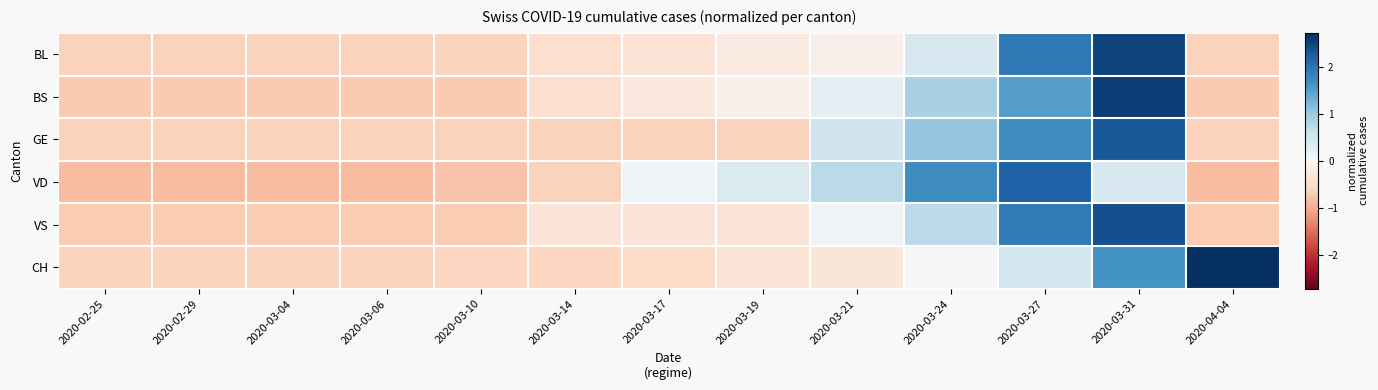

Reading left to right, list all the values displayed in this chart.

BL: 2020-02-25=-0.6	2020-02-29=-0.6	2020-03-04=-0.6	2020-03-06=-0.6	2020-03-10=-0.6	2020-03-14=-0.4	2020-03-17=-0.4	2020-03-19=-0.2	2020-03-21=-0.1	2020-03-24=0.4	2020-03-27=1.9	2020-03-31=2.5	2020-04-04=-0.6
BS: 2020-02-25=-0.7	2020-02-29=-0.7	2020-03-04=-0.7	2020-03-06=-0.7	2020-03-10=-0.7	2020-03-14=-0.4	2020-03-17=-0.3	2020-03-19=-0.1	2020-03-21=0.2	2020-03-24=0.9	2020-03-27=1.5	2020-03-31=2.6	2020-04-04=-0.7
GE: 2020-02-25=-0.6	2020-02-29=-0.6	2020-03-04=-0.6	2020-03-06=-0.6	2020-03-10=-0.6	2020-03-14=-0.6	2020-03-17=-0.6	2020-03-19=-0.6	2020-03-21=0.5	2020-03-24=1.1	2020-03-27=1.7	2020-03-31=2.3	2020-04-04=-0.6
VD: 2020-02-25=-0.8	2020-02-29=-0.8	2020-03-04=-0.8	2020-03-06=-0.8	2020-03-10=-0.8	2020-03-14=-0.6	2020-03-17=0.1	2020-03-19=0.4	2020-03-21=0.7	2020-03-24=1.7	2020-03-27=2.2	2020-03-31=0.4	2020-04-04=-0.8
VS: 2020-02-25=-0.7	2020-02-29=-0.7	2020-03-04=-0.7	2020-03-06=-0.7	2020-03-10=-0.7	2020-03-14=-0.3	2020-03-17=-0.3	2020-03-19=-0.3	2020-03-21=0.1	2020-03-24=0.7	2020-03-27=1.9	2020-03-31=2.4	2020-04-04=-0.7
CH: 2020-02-25=-0.6	2020-02-29=-0.6	2020-03-04=-0.6	2020-03-06=-0.6	2020-03-10=-0.6	2020-03-14=-0.6	2020-03-17=-0.5	2020-03-19=-0.4	2020-03-21=-0.3	2020-03-24=0.0	2020-03-27=0.5	2020-03-31=1.6	2020-04-04=2.7